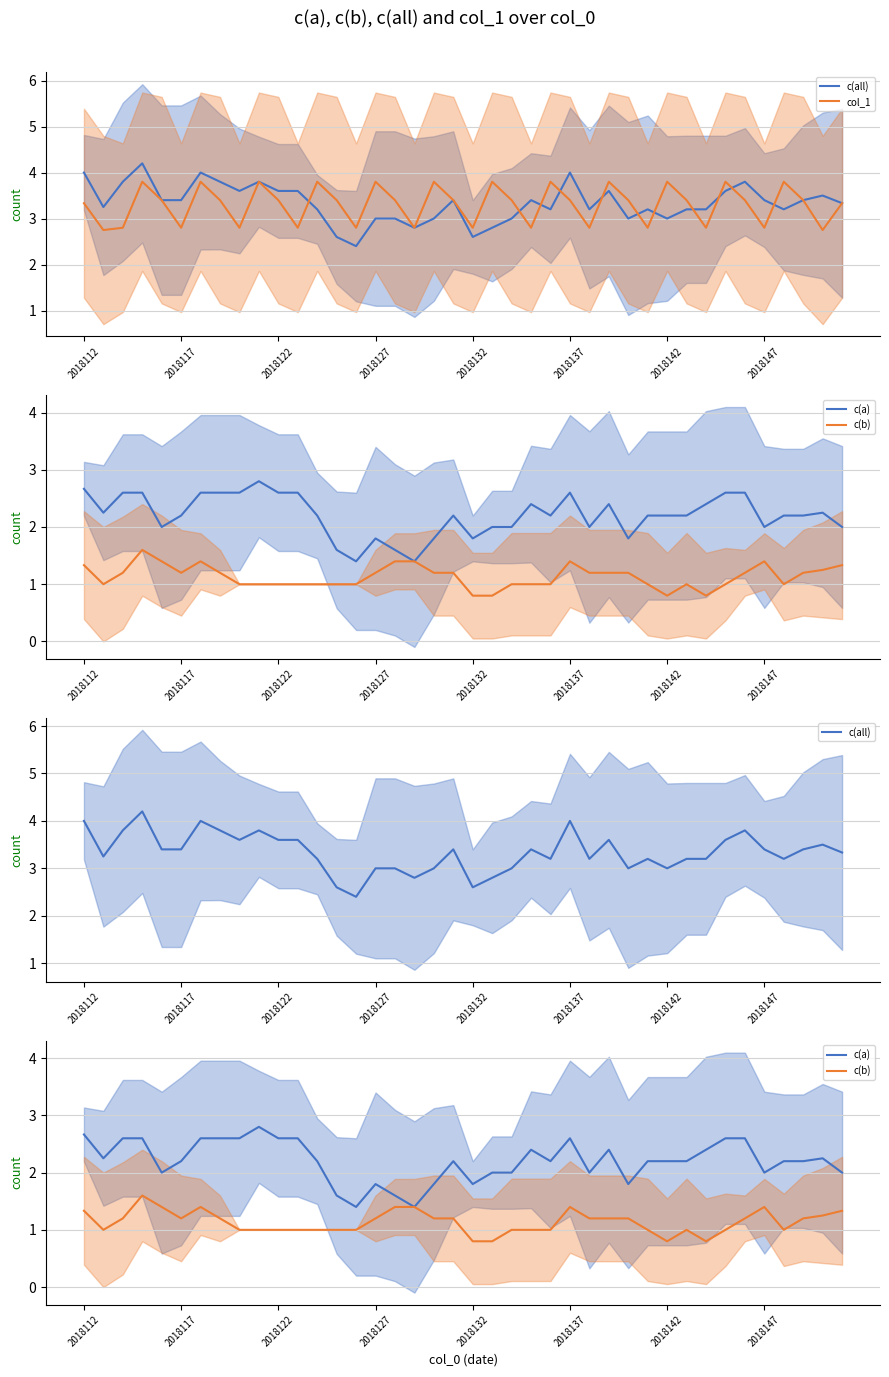

Rank the series at 2018147 from highest to lowest value.

c(all), col_1, c(a), c(b)